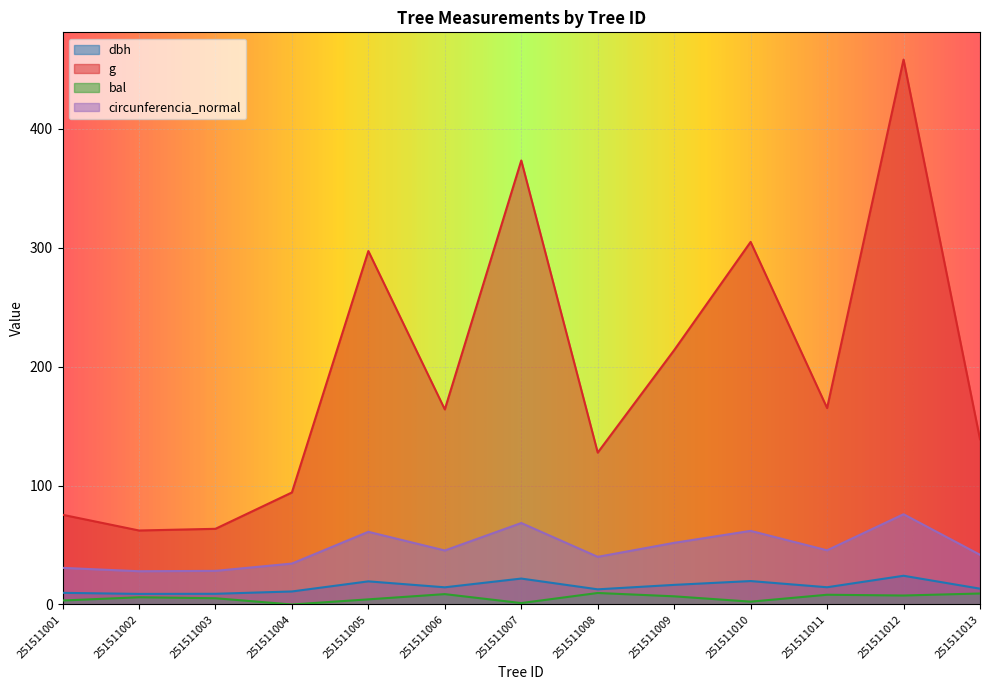

Rank the series by their maximum value, from highest to lowest.

g, circunferencia_normal, dbh, bal